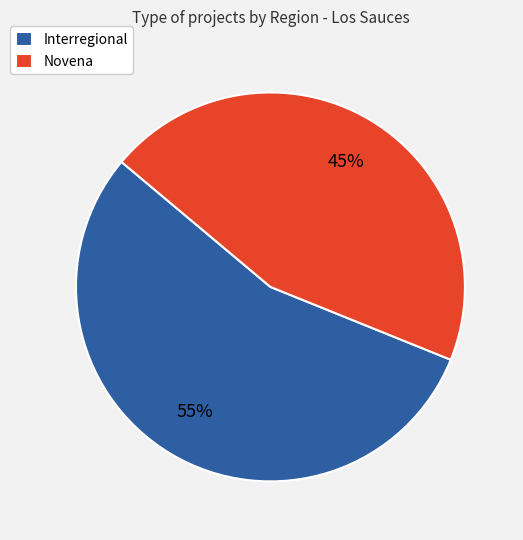

Rank the categories by value from highest to lowest.

Interregional, Novena